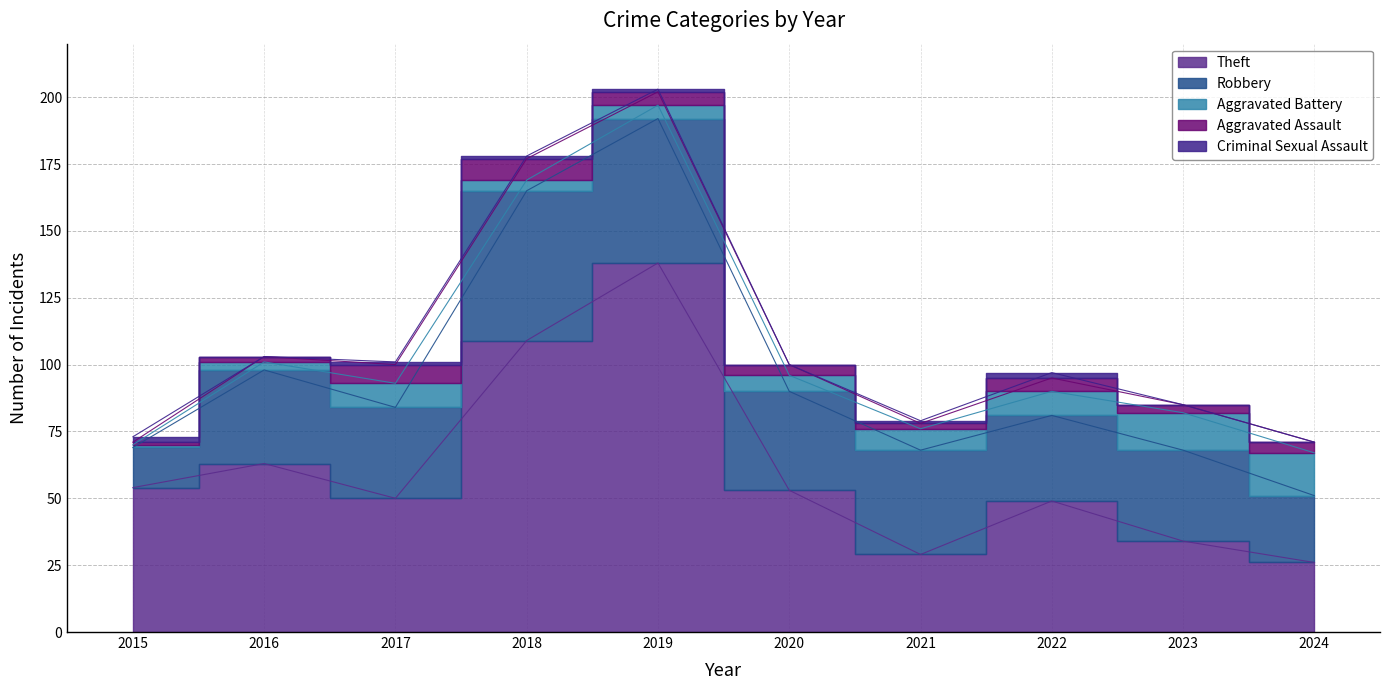

What is the sum of all Aggravated Assault values?

41